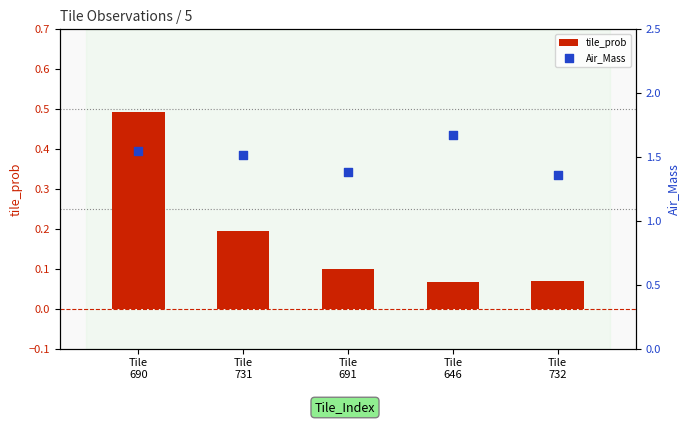

What is the total value across all series at Tile
690?

2.0